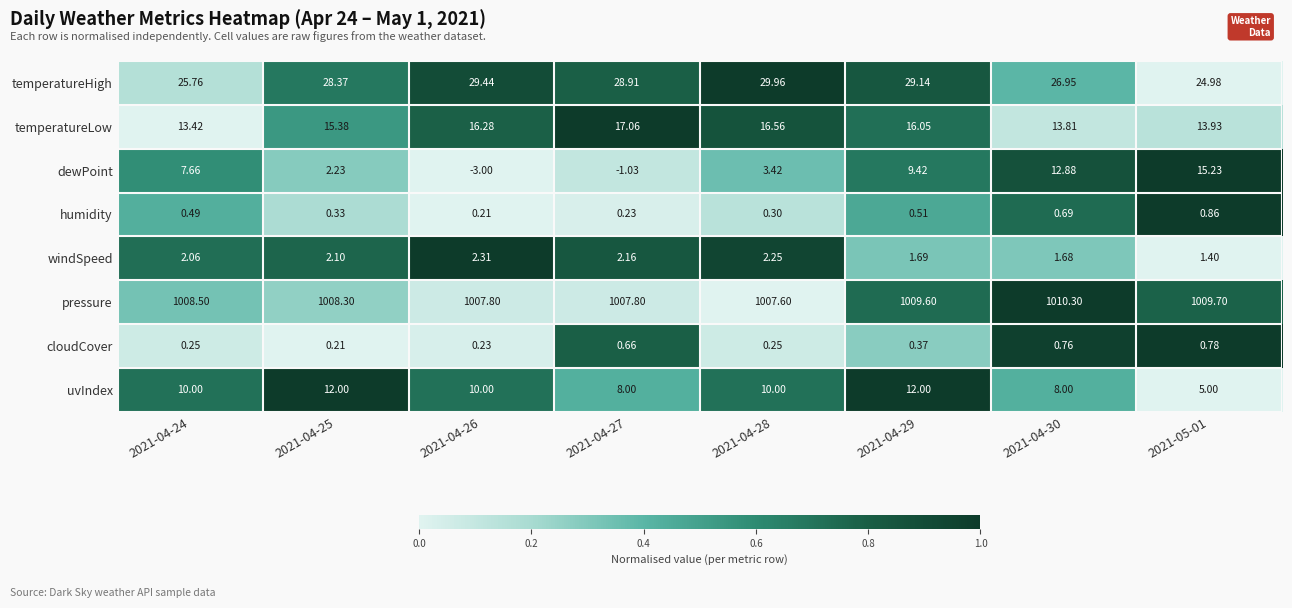

At 2021-04-24, list the series in order from smallest to largest.

cloudCover, humidity, windSpeed, dewPoint, uvIndex, temperatureLow, temperatureHigh, pressure